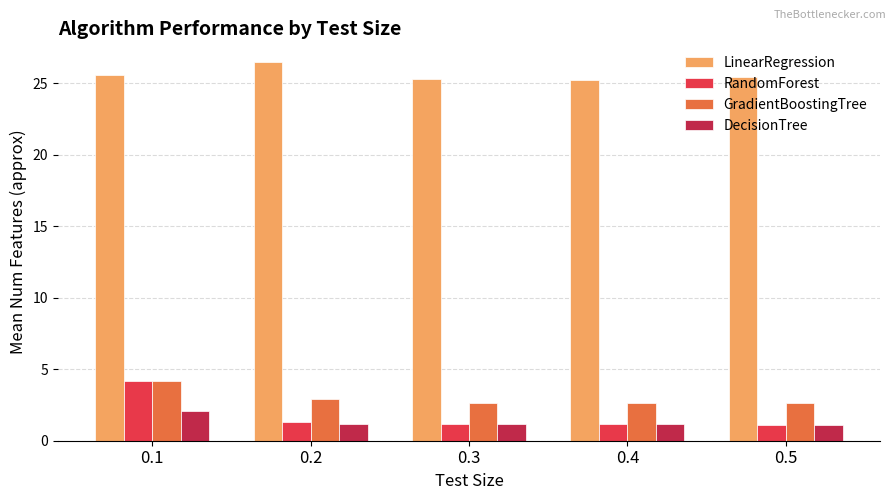

What is the highest value of the DecisionTree series?

2.1